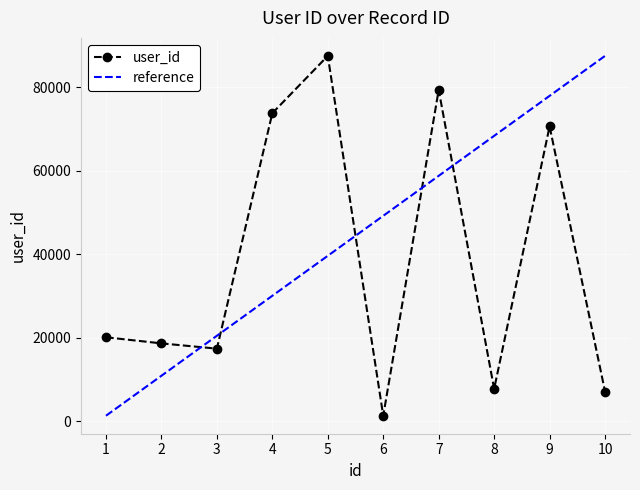

Rank the categories by reference value from lowest to highest.

1, 2, 3, 4, 5, 6, 7, 8, 9, 10